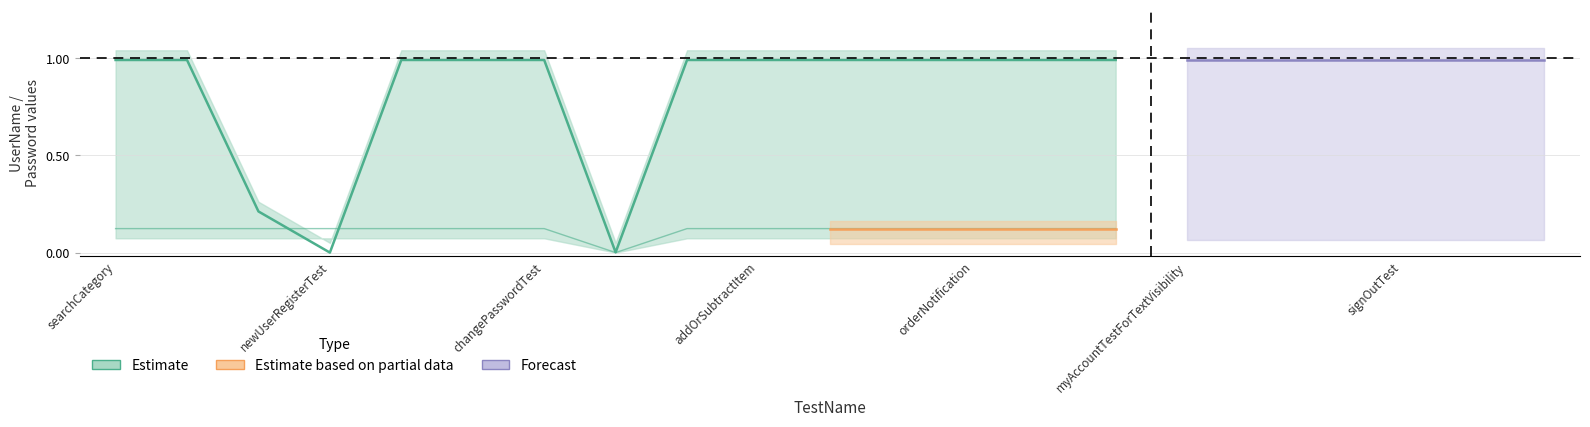

True or false: Estimate has more than 0 interior local peaks.

False